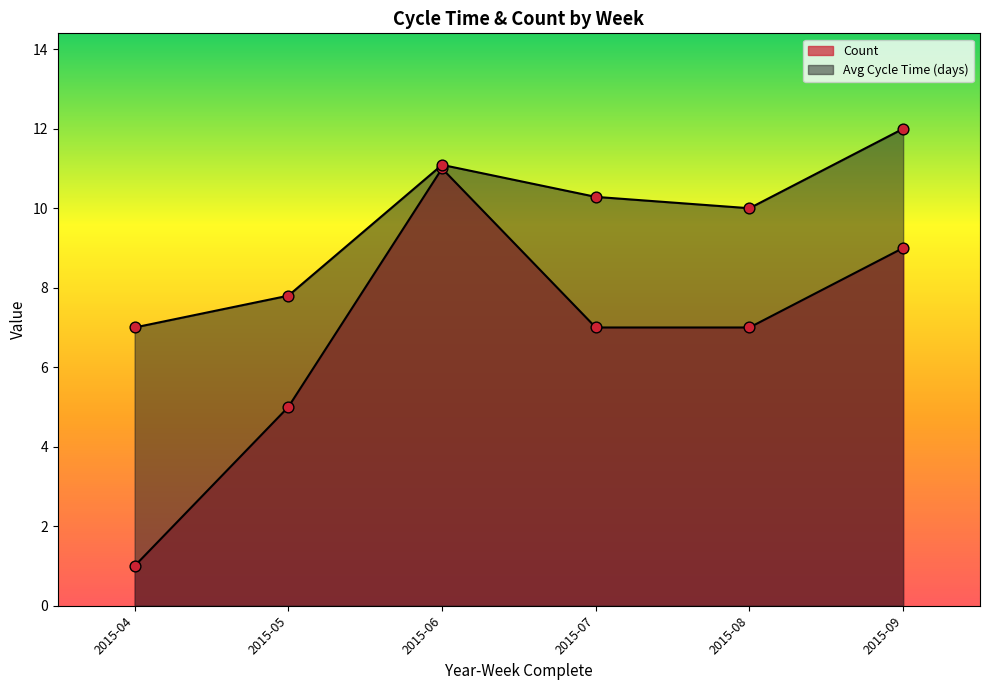

Which series has the largest total across all categories?

Avg Cycle Time